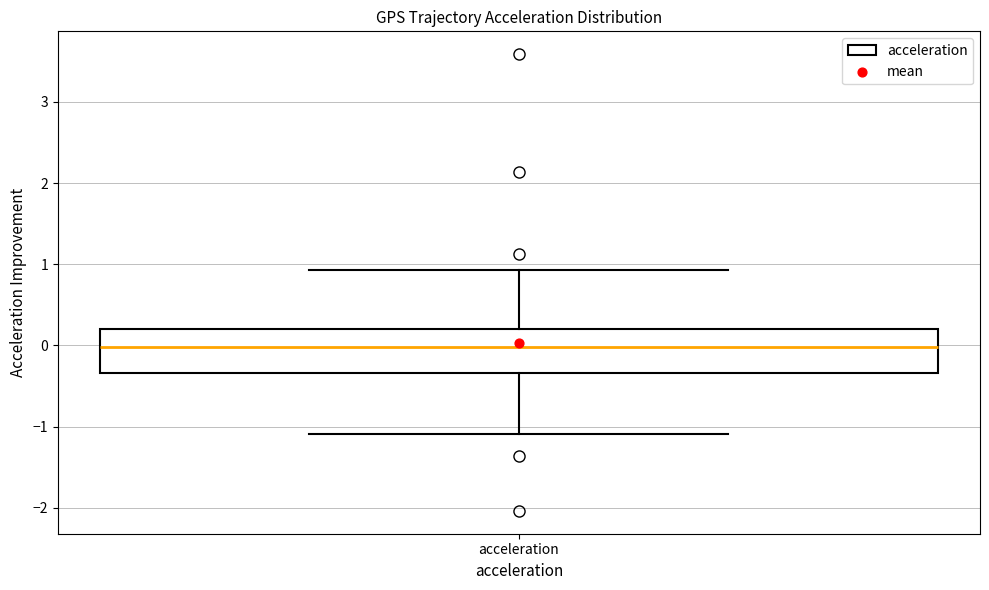

Read this box plot against the y-axis: the position of the median line, the range covered by the box, and the ends of both whiskers. The values are not printed on the chart, so give them approximately, as read against the axis.

median 0.0, box -0.3 to 0.2, whiskers -1.1 to 0.9